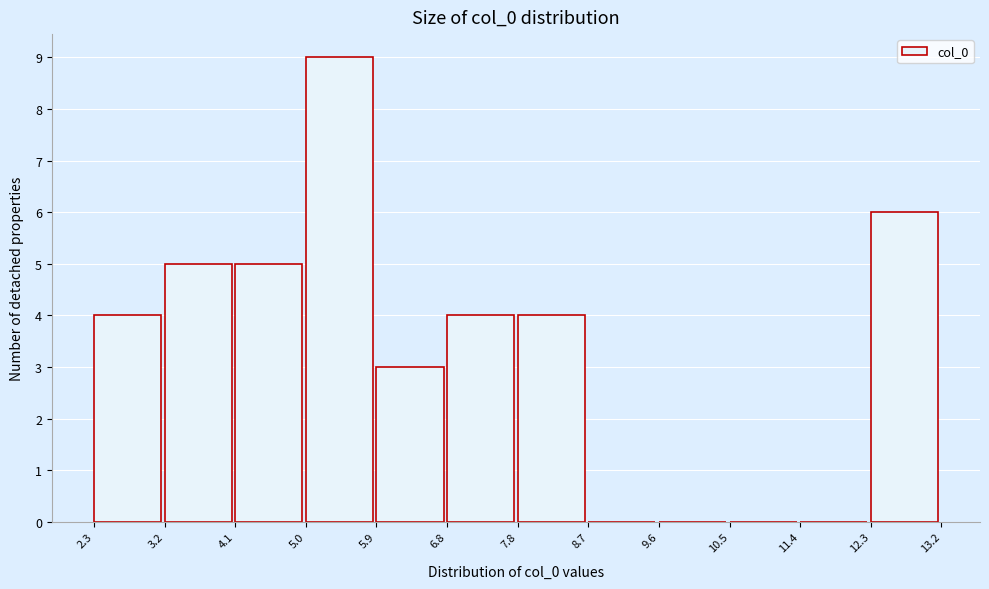

Over which range of the x-axis is the bar tallest?

5.0 to 5.9